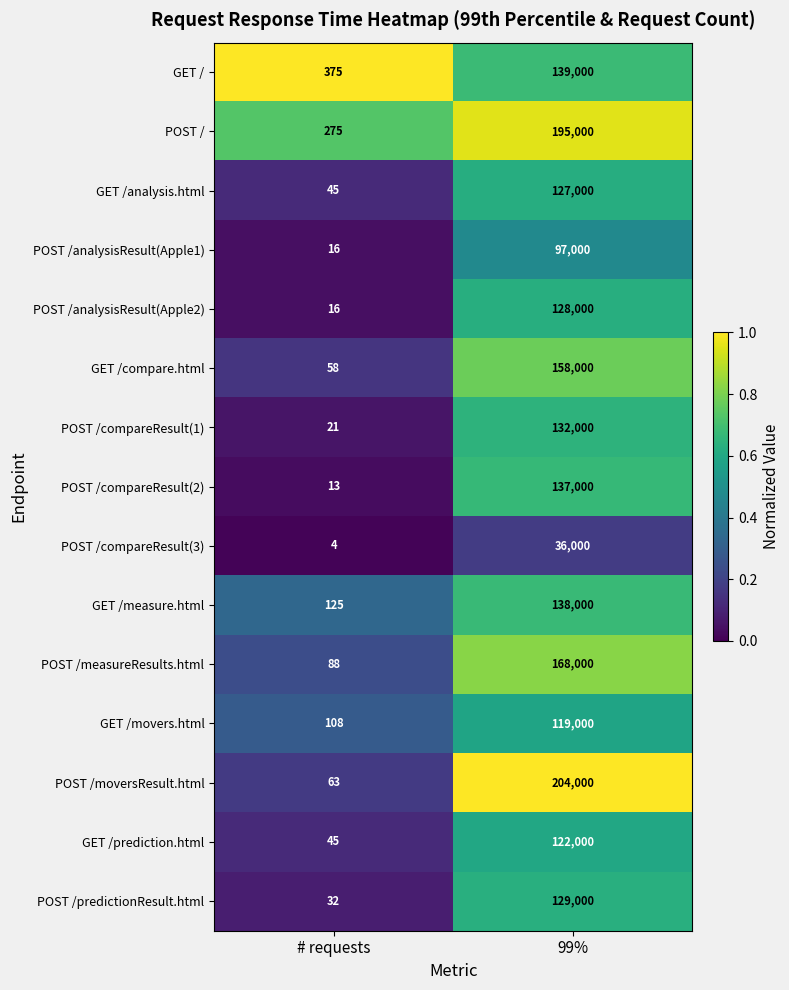

List the labels in order of POST /predictionResult.html value, largest first.

99%, # requests